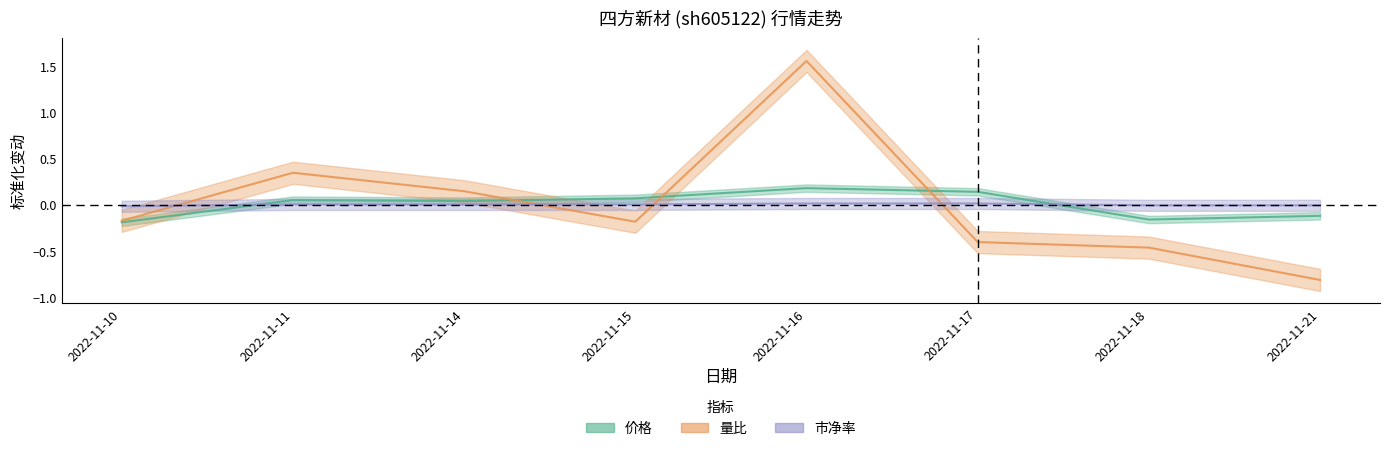

Reading right to left, what are all the values shown in this chart?

价格: 2022-11-21=-0.1	2022-11-18=-0.2	2022-11-17=0.1	2022-11-16=0.2	2022-11-15=0.1	2022-11-14=0.0	2022-11-11=0.0	2022-11-10=-0.2
量比: 2022-11-21=-0.8	2022-11-18=-0.5	2022-11-17=-0.4	2022-11-16=1.6	2022-11-15=-0.2	2022-11-14=0.1	2022-11-11=0.3	2022-11-10=-0.2
市净率: 2022-11-21=-0.0	2022-11-18=-0.0	2022-11-17=0.0	2022-11-16=0.0	2022-11-15=0.0	2022-11-14=0.0	2022-11-11=0.0	2022-11-10=-0.0